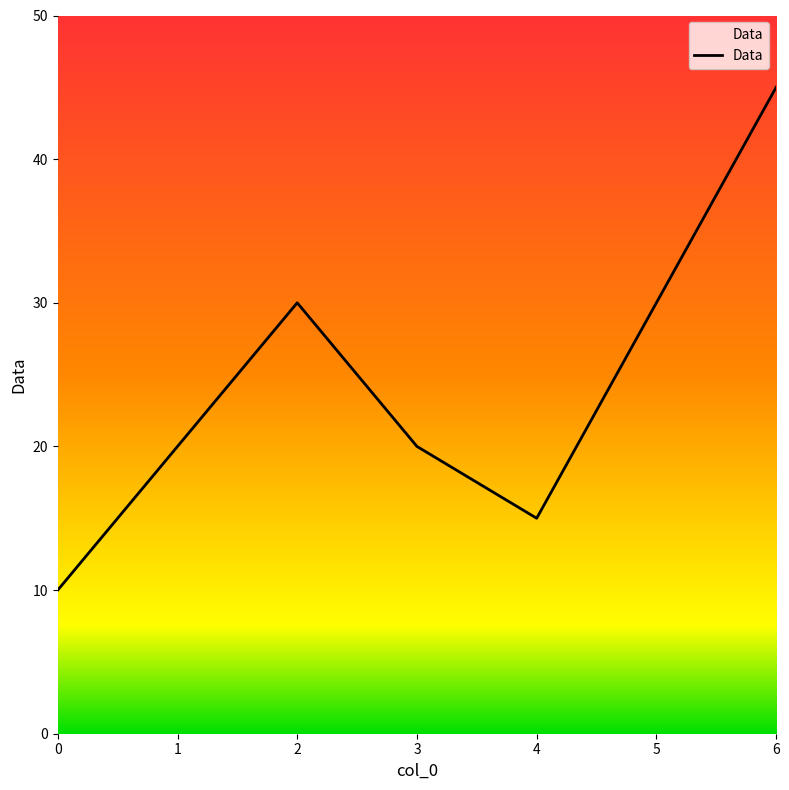

What is the minimum value shown in the chart?

10